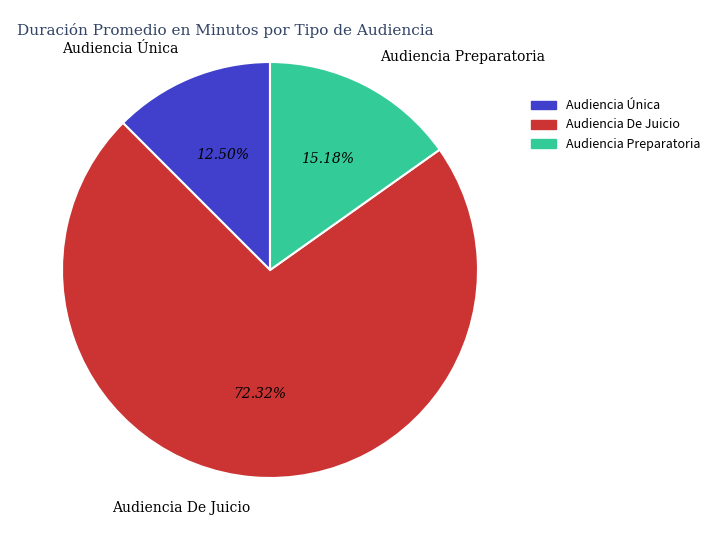

Which category has the smallest portion of the pie?

Audiencia Única